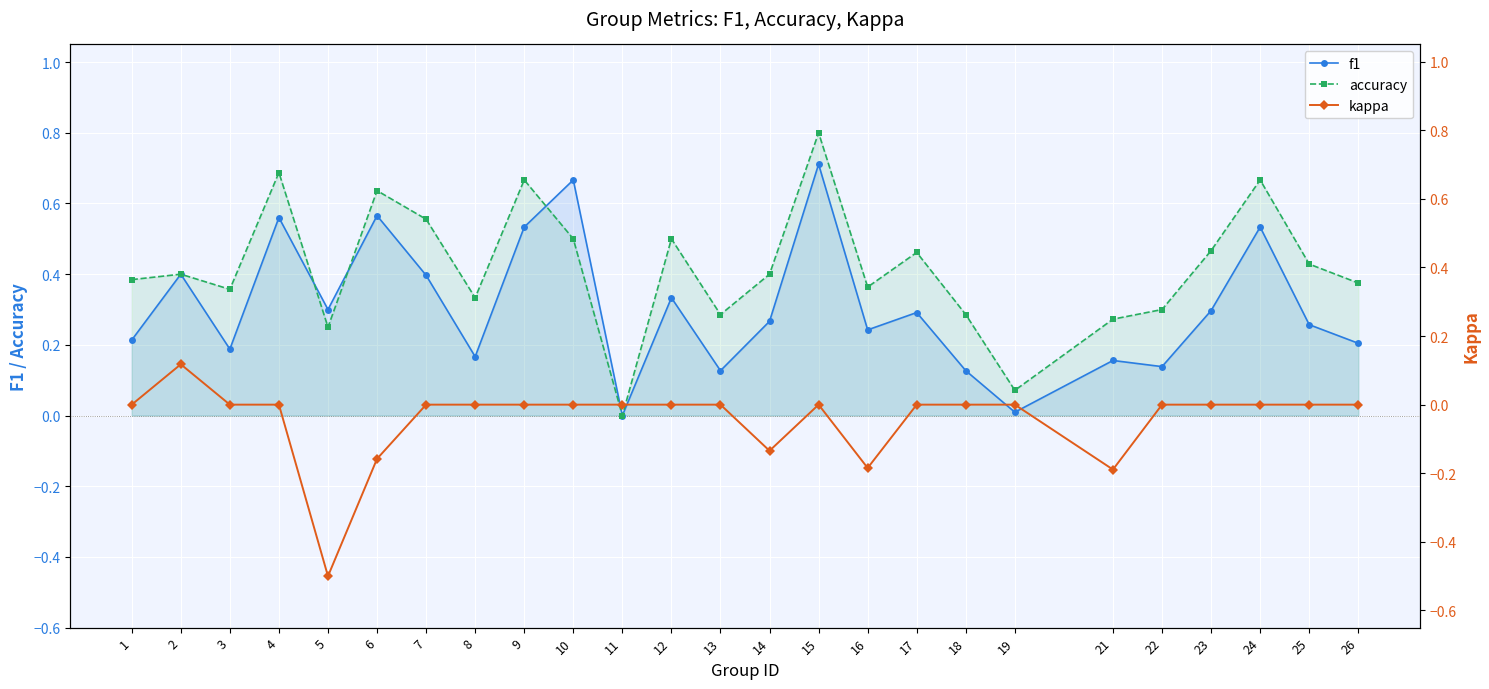

At which label does accuracy reach its minimum?

11